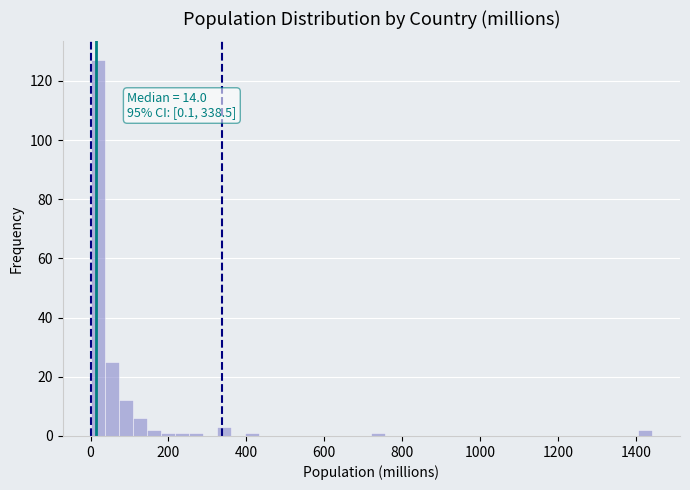

Read against the x-axis, roughly where is the centre of the tallest bar?

20